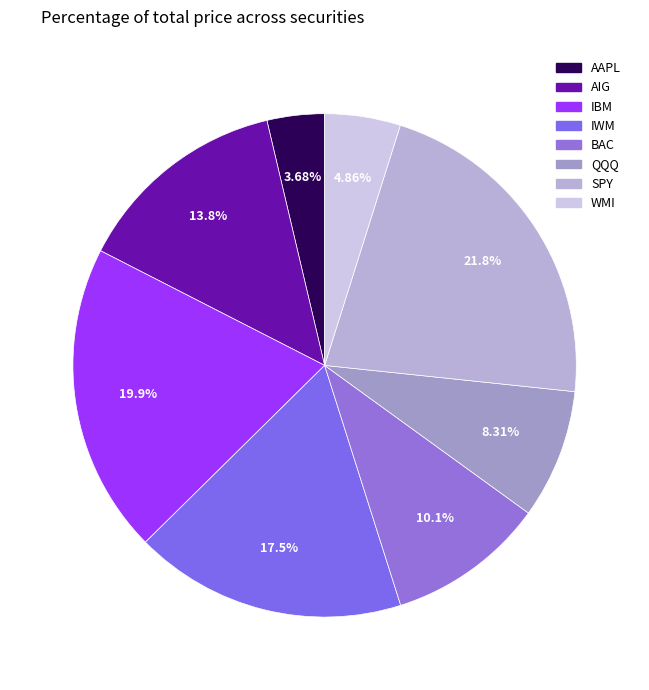

What portion of the pie excludes WMI?

95.1%